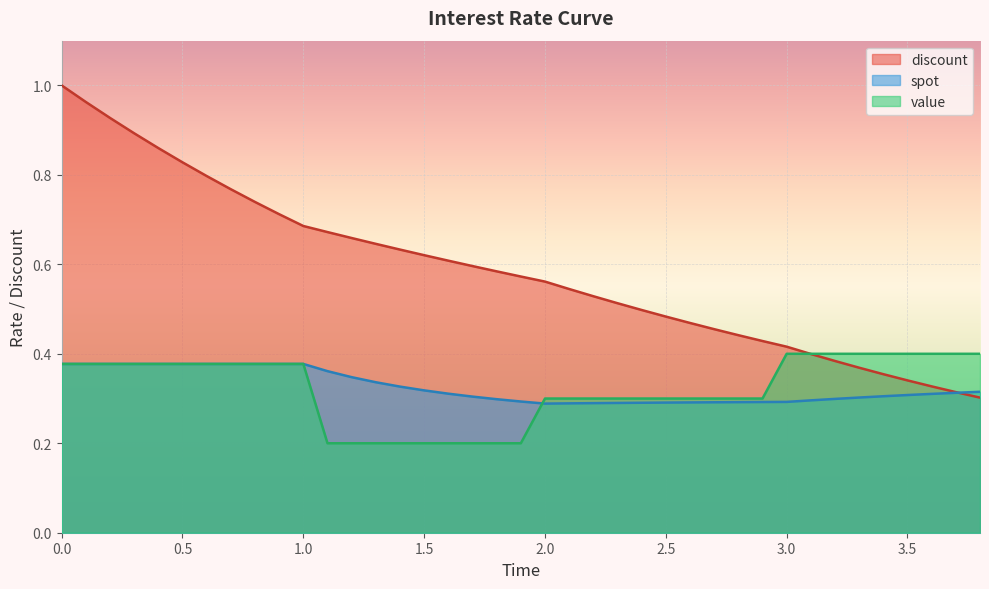

What is the value of the spot point at the 36th from the left?

0.3